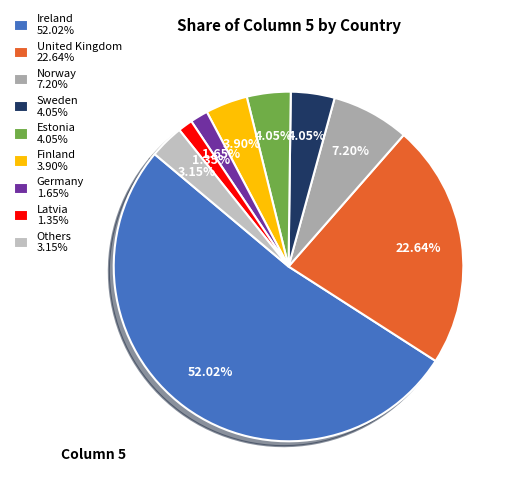

Is there a majority slice in this chart?

Yes